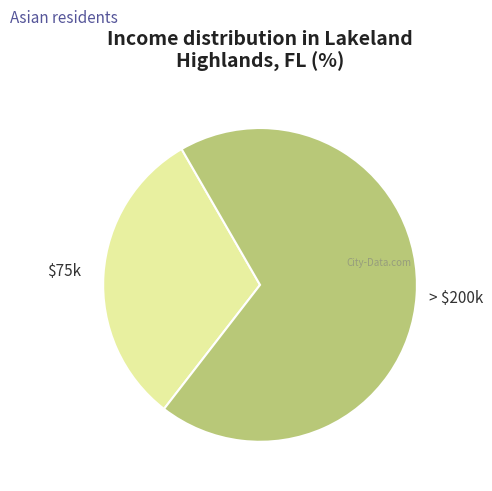

Which category has the biggest portion of the pie?

> $200k